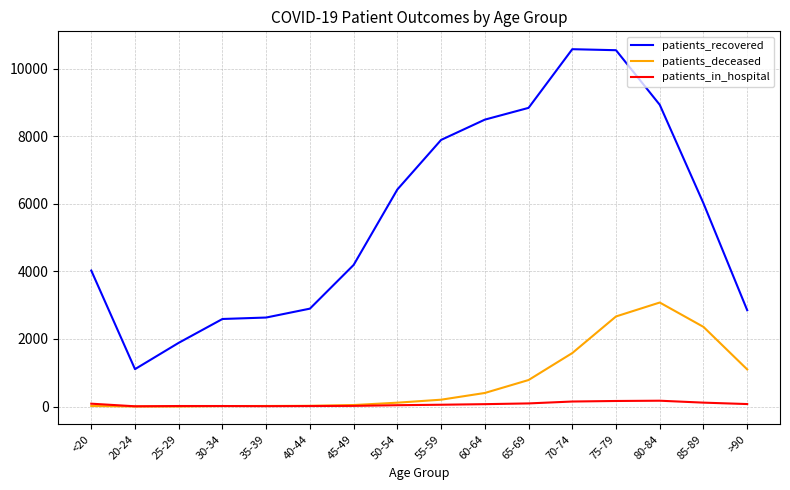

Rank the series by their maximum value, from highest to lowest.

patients_recovered, patients_deceased, patients_in_hospital